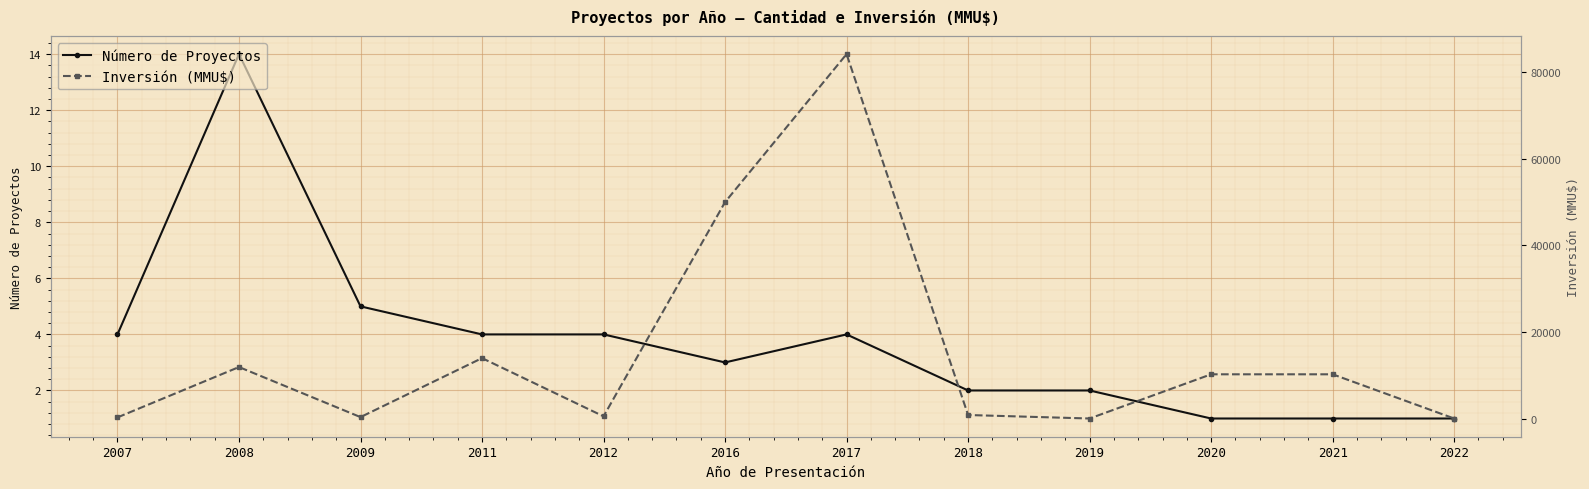

Rank the series by their maximum value, from highest to lowest.

Inversión (MMU$), Número de Proyectos